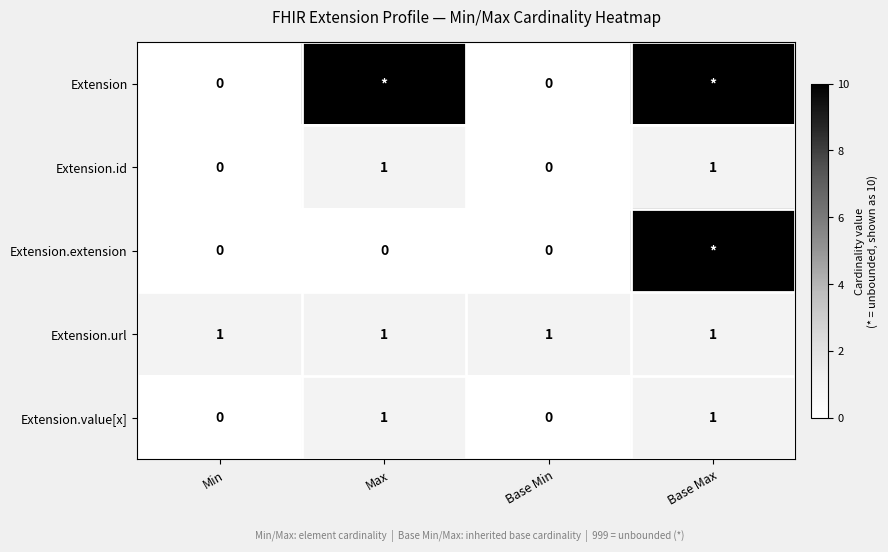

How many Extension.id values are between 0 and 1?

4